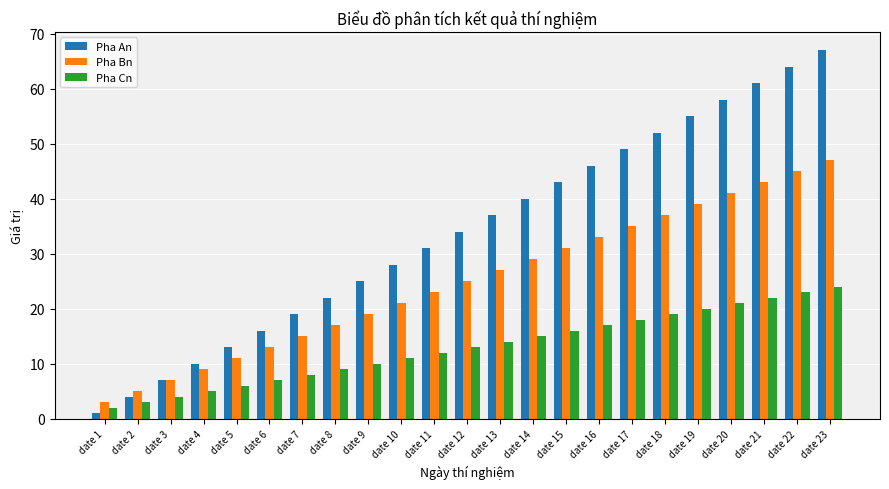

Is it true that Pha An equals 1 at date 1?

True